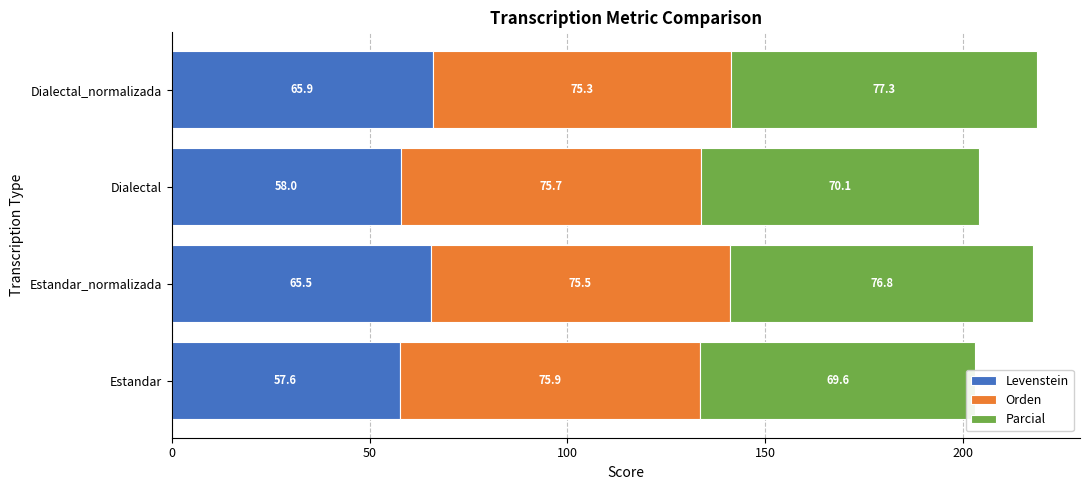

Rank the series by their average value, from lowest to highest.

Levenstein, Parcial, Orden